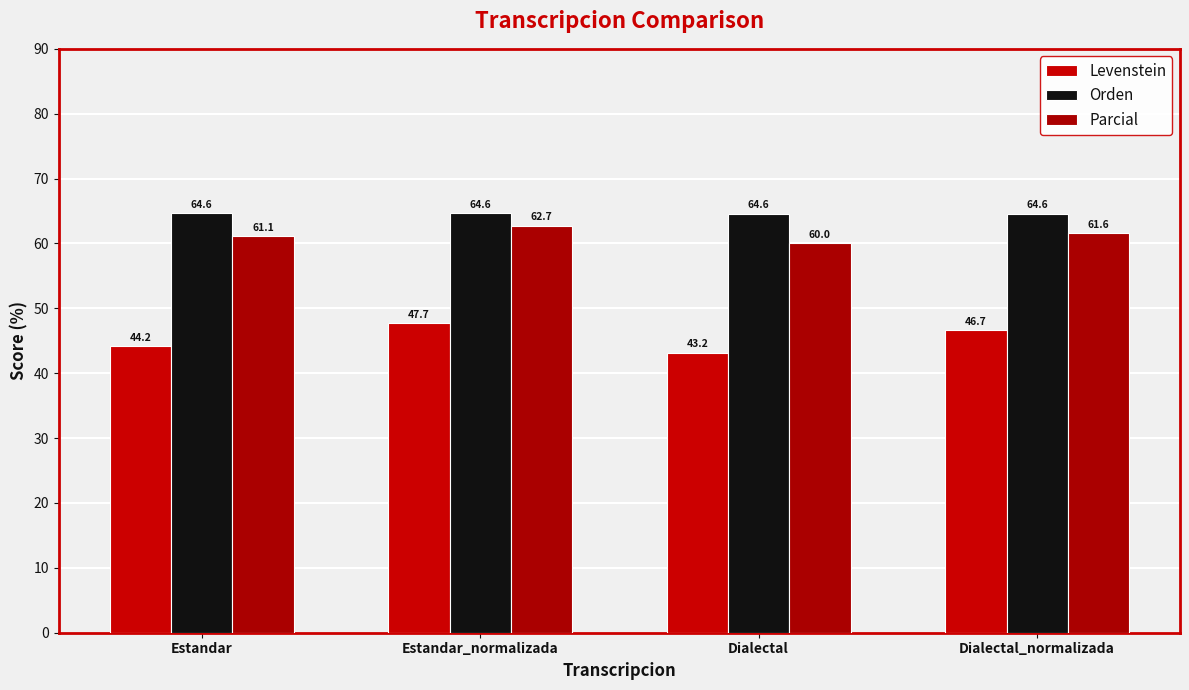

Which series has the widest spread of values?

Levenstein